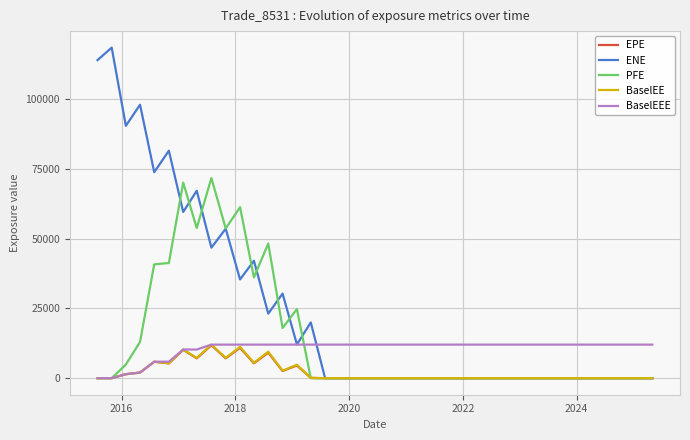

Which series has the widest spread of values?

ENE